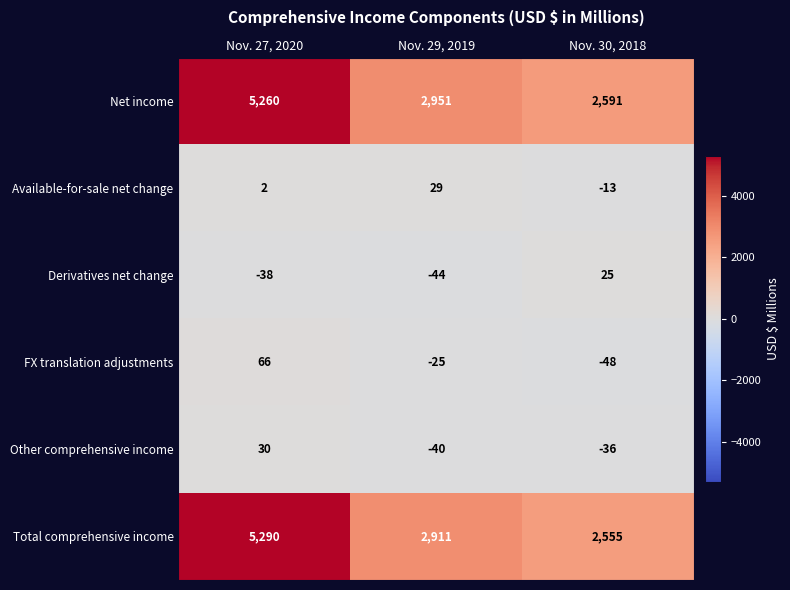

Reading right to left, extract all data points from this chart.

Net income: 2591	2951	5260
Available-for-sale net change: -13	29	2
Derivatives net change: 25	-44	-38
FX translation adjustments: -48	-25	66
Other comprehensive income: -36	-40	30
Total comprehensive income: 2555	2911	5290